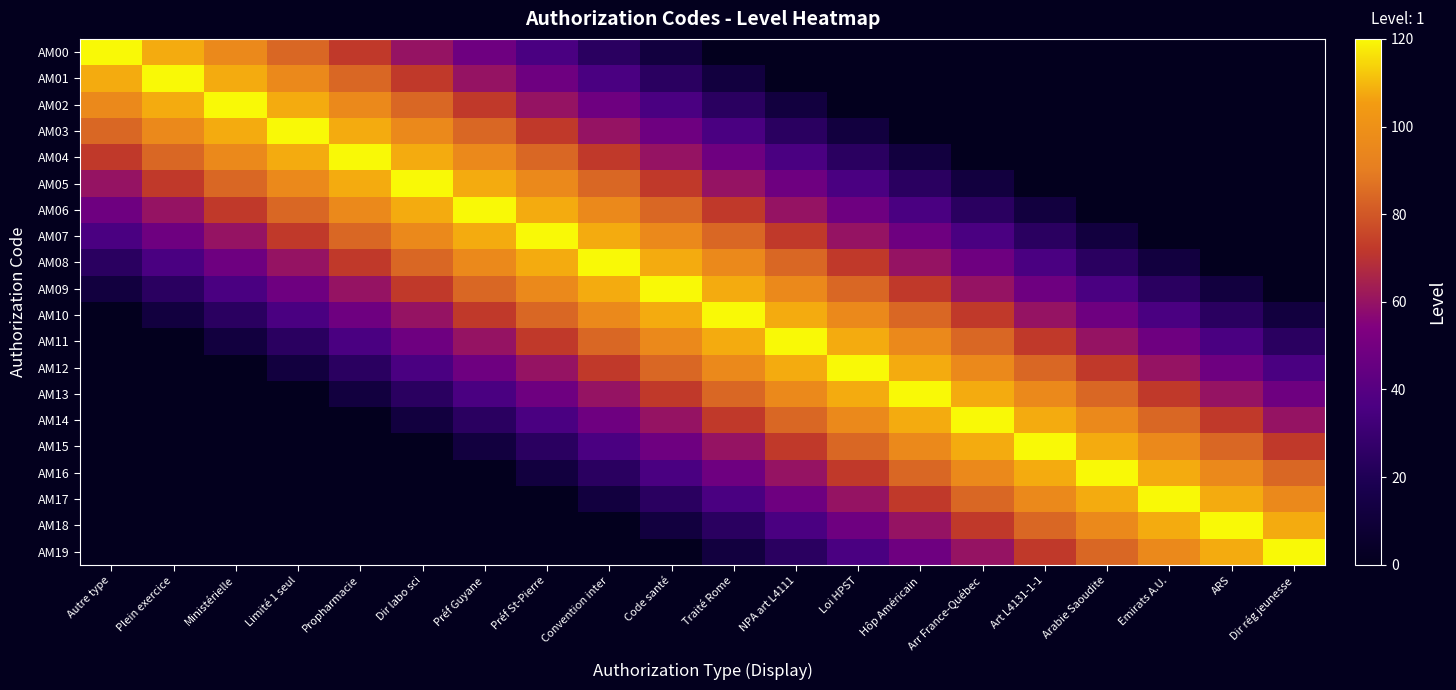

Rank the series at Dir labo sci from lowest to highest value.

AM15, AM16, AM17, AM18, AM19, AM14, AM13, AM12, AM11, AM00, AM10, AM01, AM09, AM02, AM08, AM03, AM07, AM04, AM06, AM05